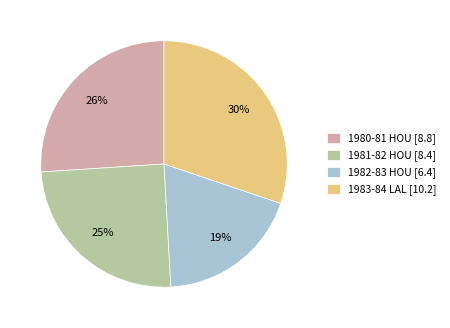

How many segments does this pie chart have?

4